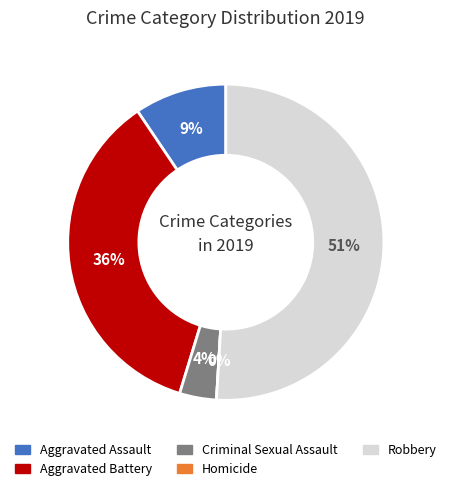

Rank the categories by value from highest to lowest.

Robbery, Aggravated Battery, Aggravated Assault, Criminal Sexual Assault, Homicide